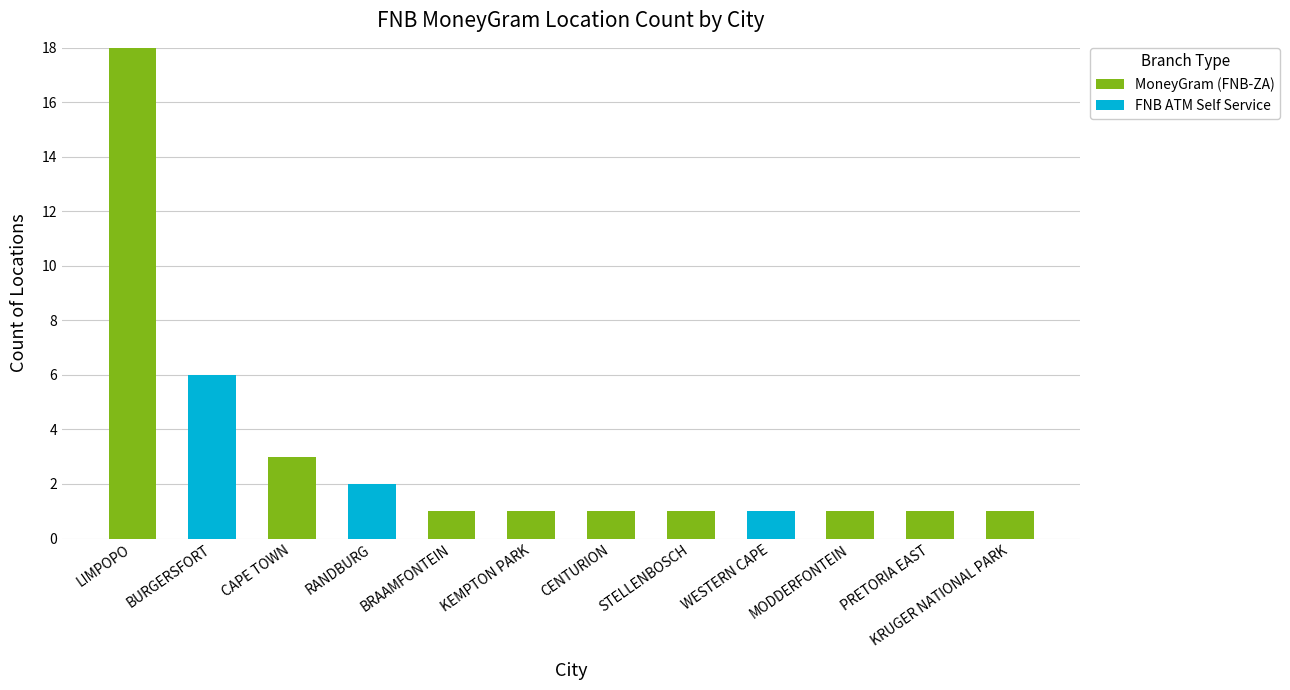

At which category is the sum across all series the highest?

LIMPOPO